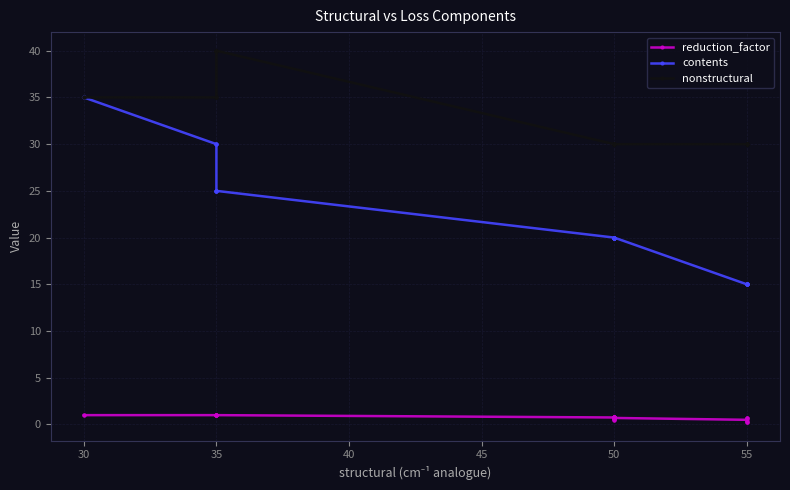

True or false: contents and reduction_factor cross at least once.

False